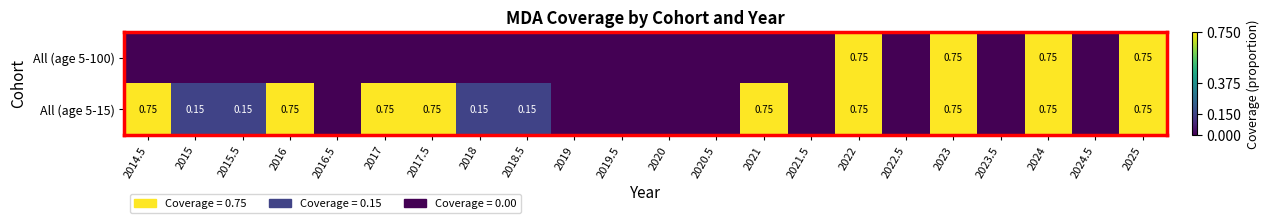

What is the difference between the maximum and minimum values in the All (age 5-15) series?

0.8